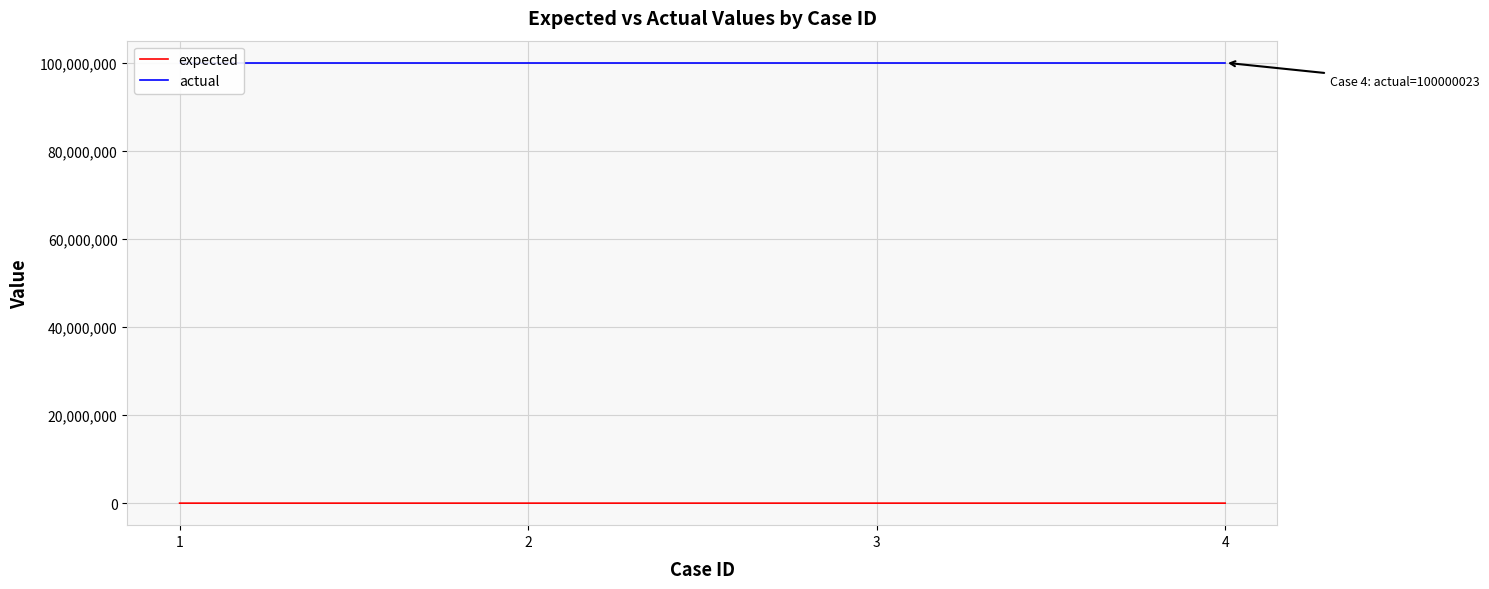

What is the smallest value displayed?

-99